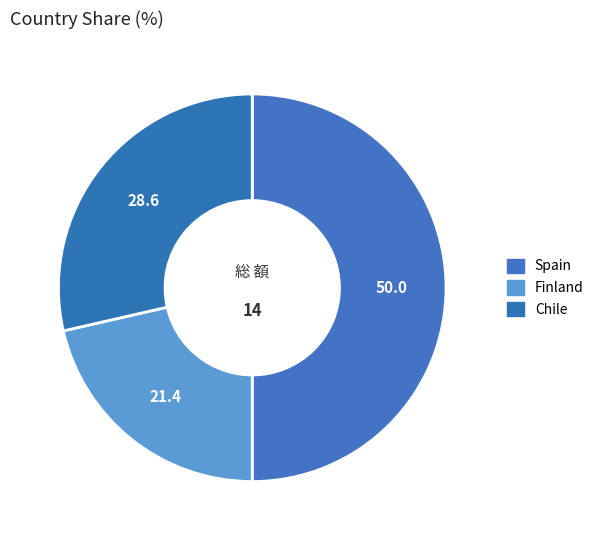

What is the smallest slice in the pie chart?

Finland